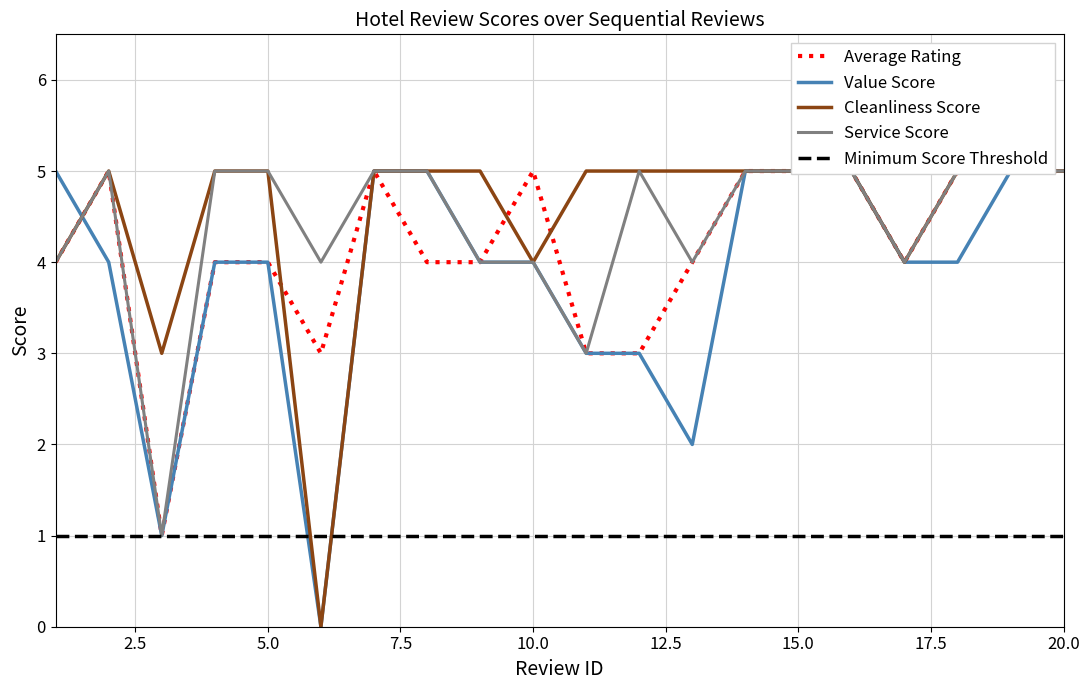

How many values in the Cleanliness Score series are below 5?

5